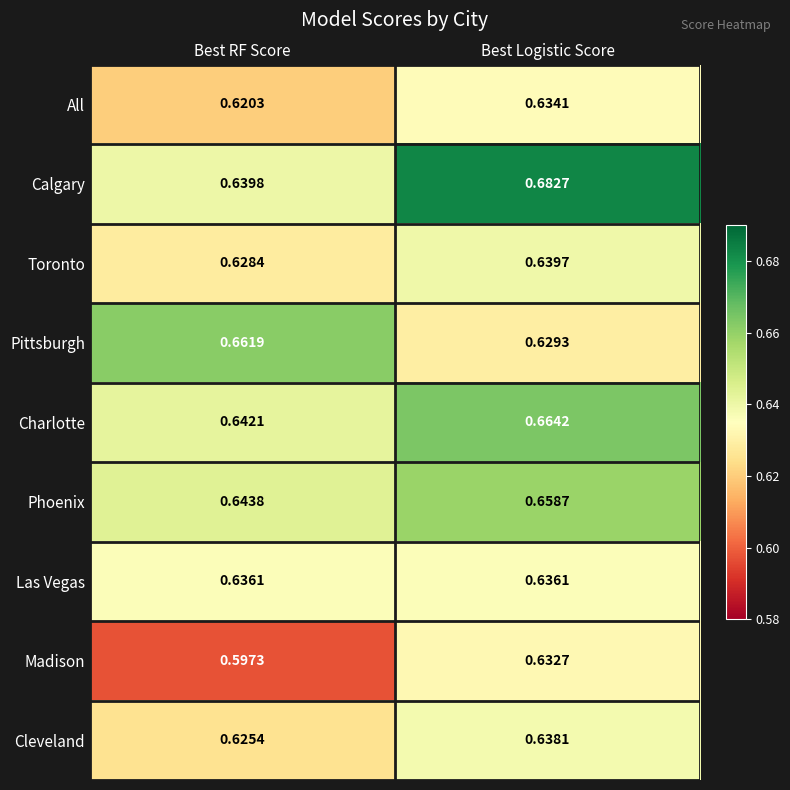

At which category does the chart reach its minimum across all series?

Best RF Score